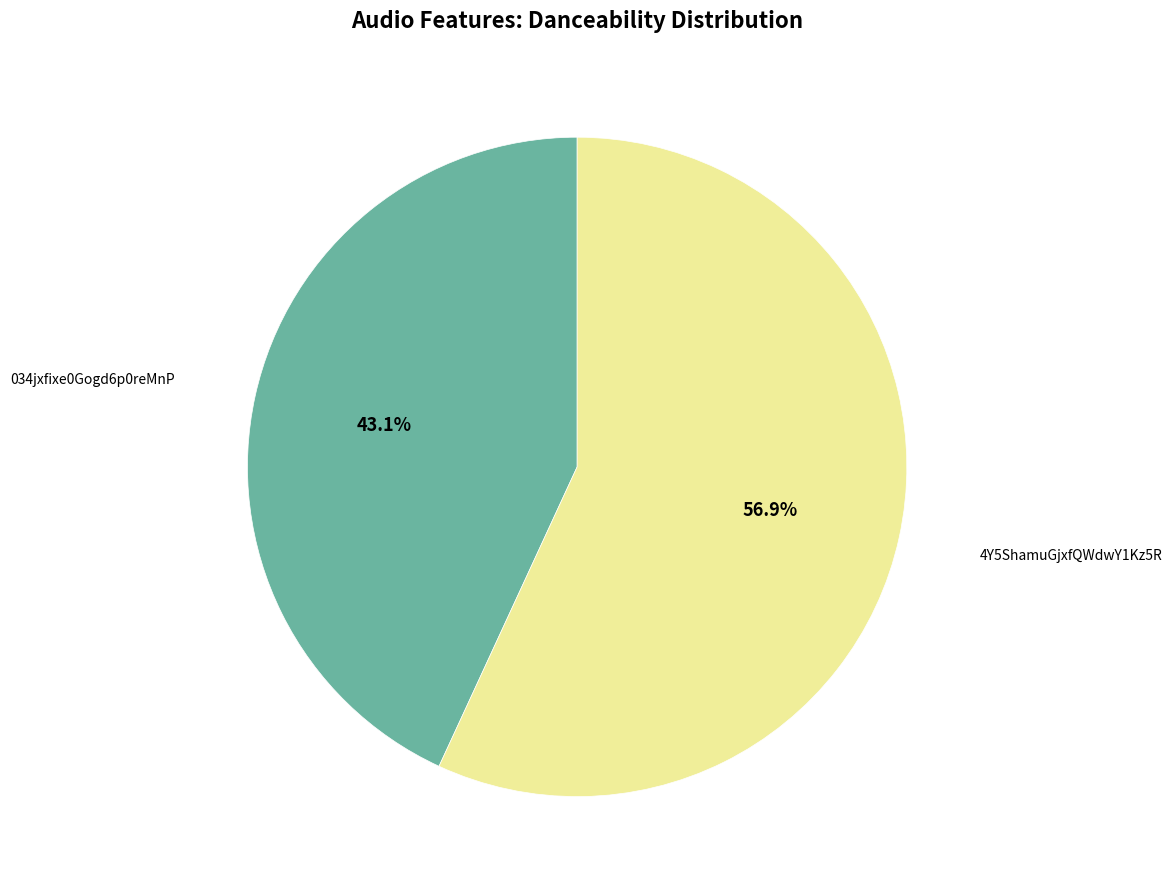

Is there any slice that represents more than half of the pie?

Yes